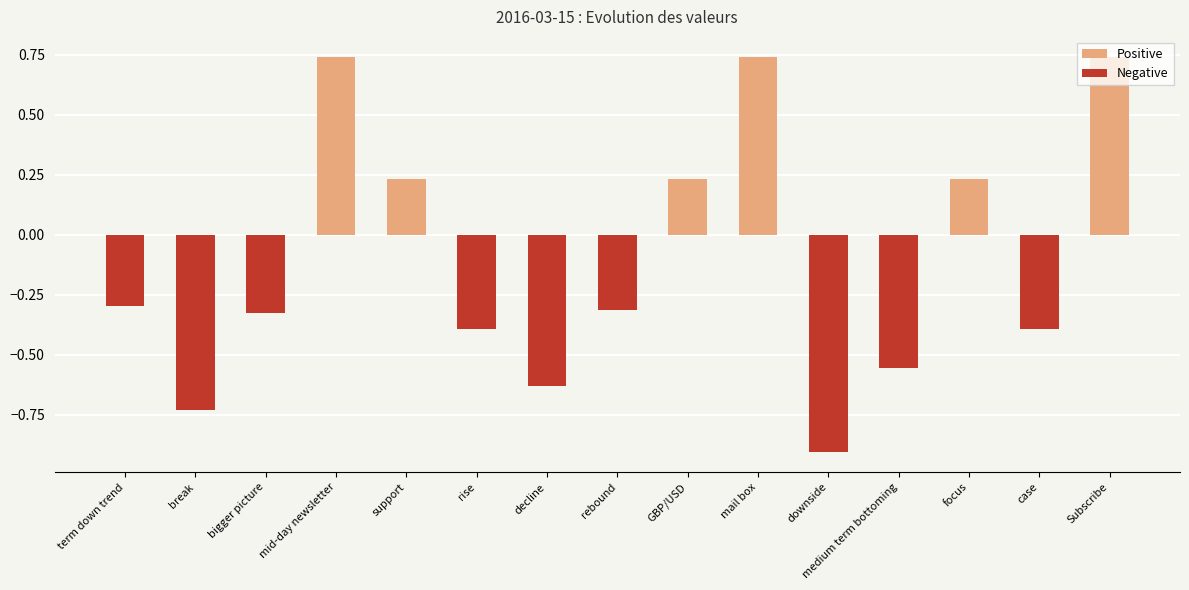

Between term down trend and medium term bottoming, which series saw the biggest shift?

Negative